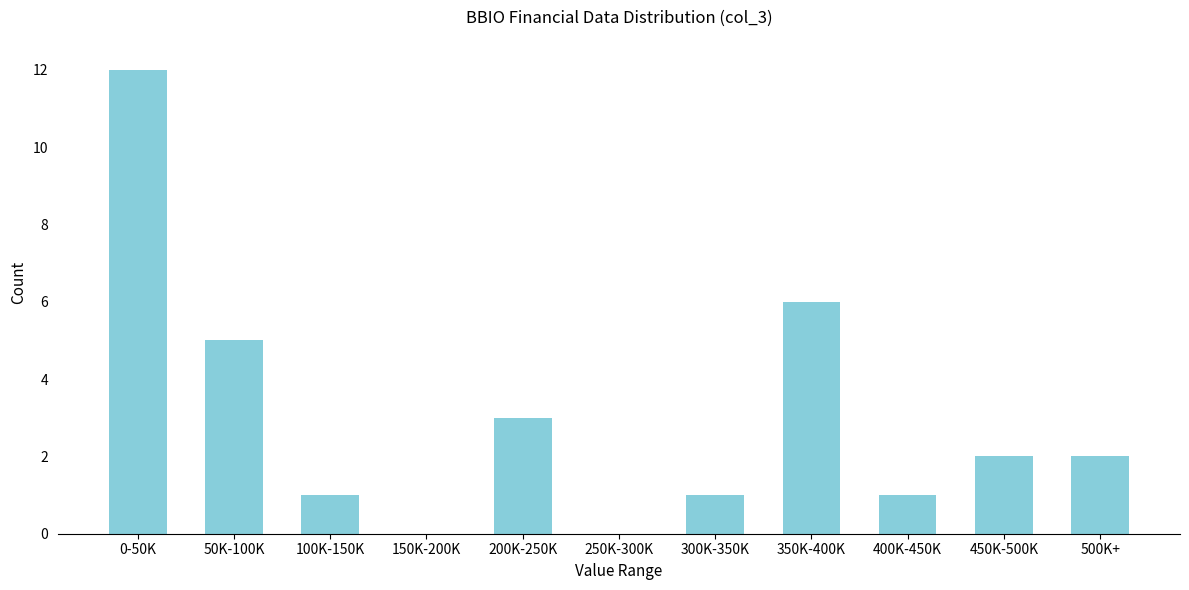

Reading left to right, what are all the values shown in this chart?

0-50K=12	50K-100K=5	100K-150K=1	150K-200K=0	200K-250K=3	250K-300K=0	300K-350K=1	350K-400K=6	400K-450K=1	450K-500K=2	500K+=2